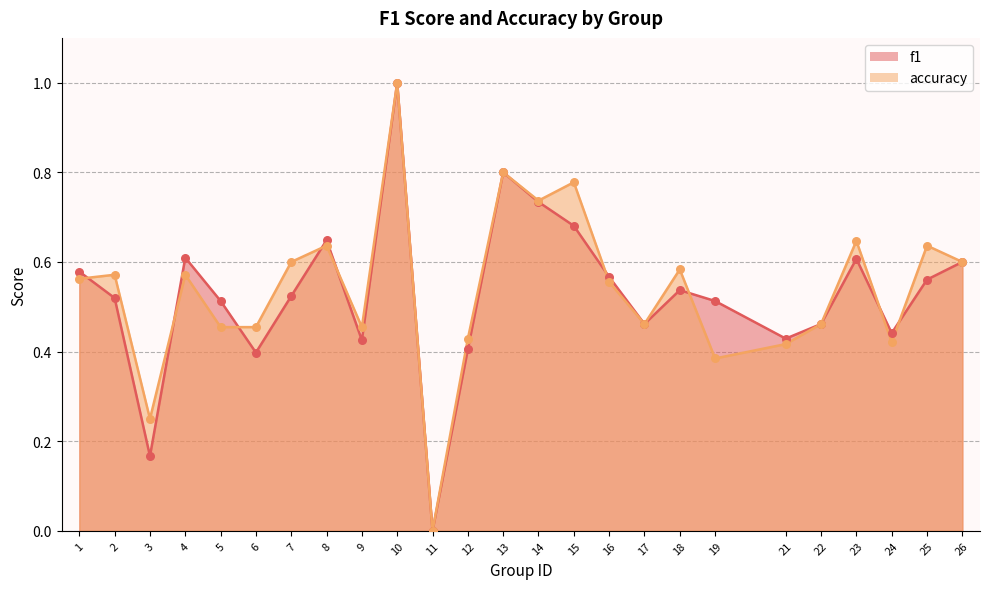

Which series has the largest total across all categories?

accuracy